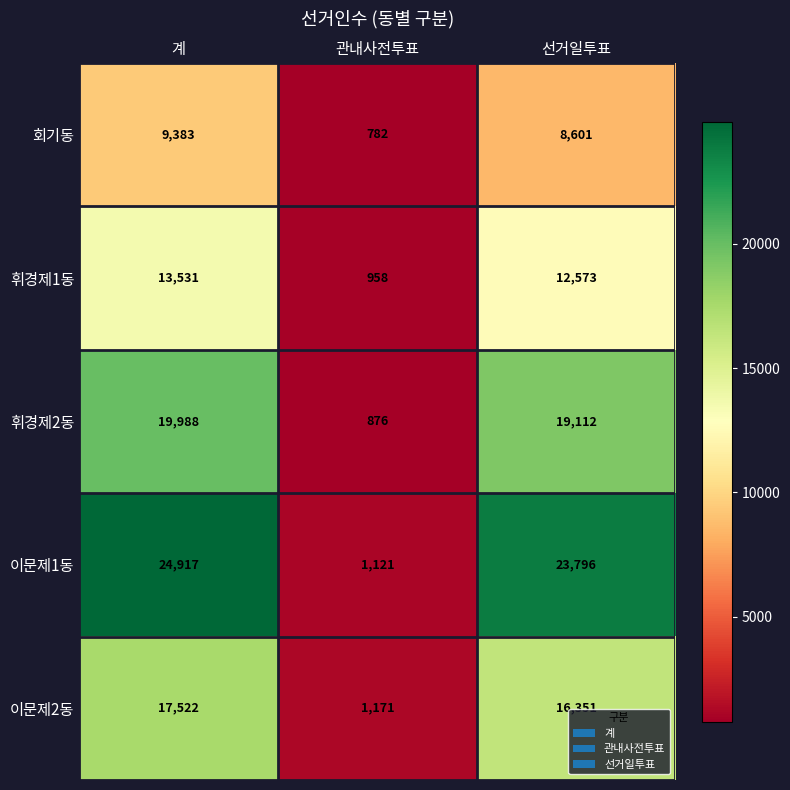

How many values in the 휘경제1동 series are below 12573?

1